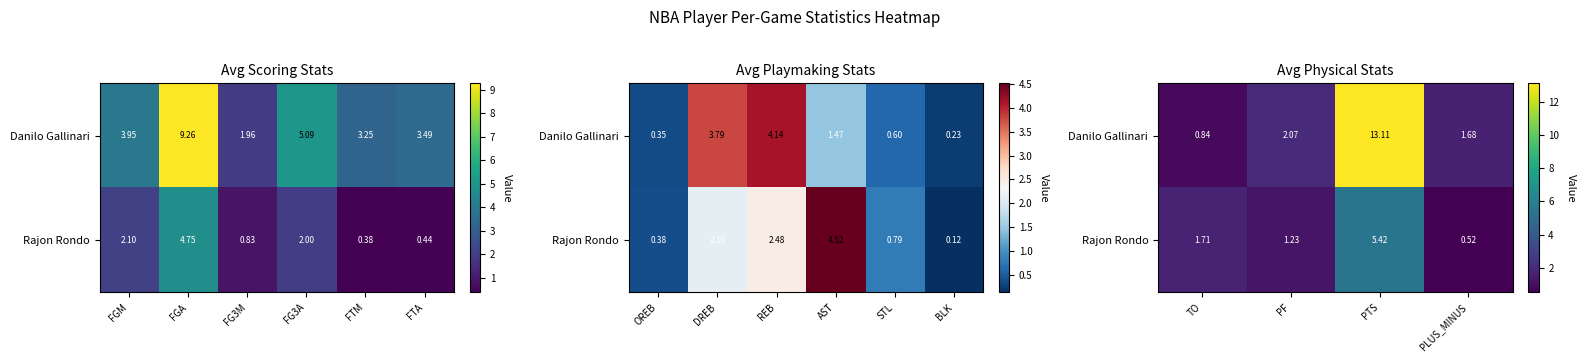

True or false: Danilo Gallinari has a value of 0.6 at TO.

False